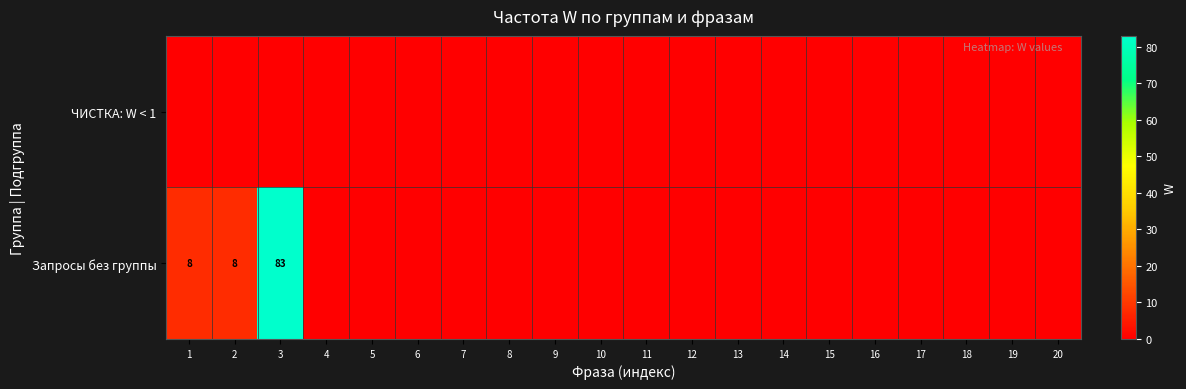

The Запросы без группы series shows 8 at 1. True or false?

True